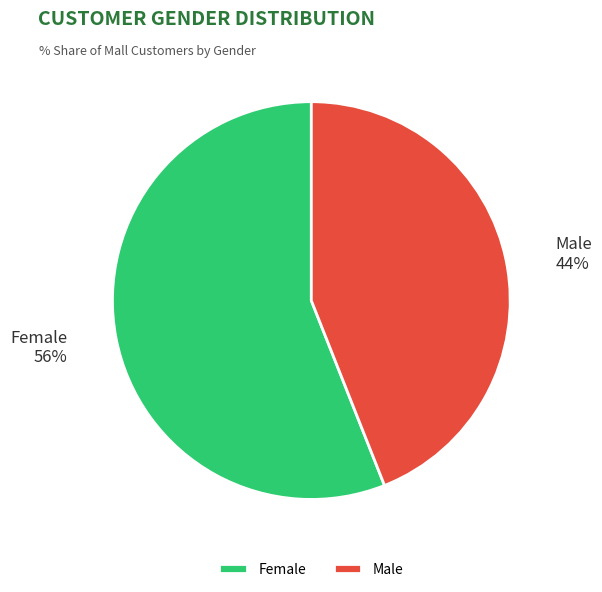

Rank the categories by value from highest to lowest.

Female, Male